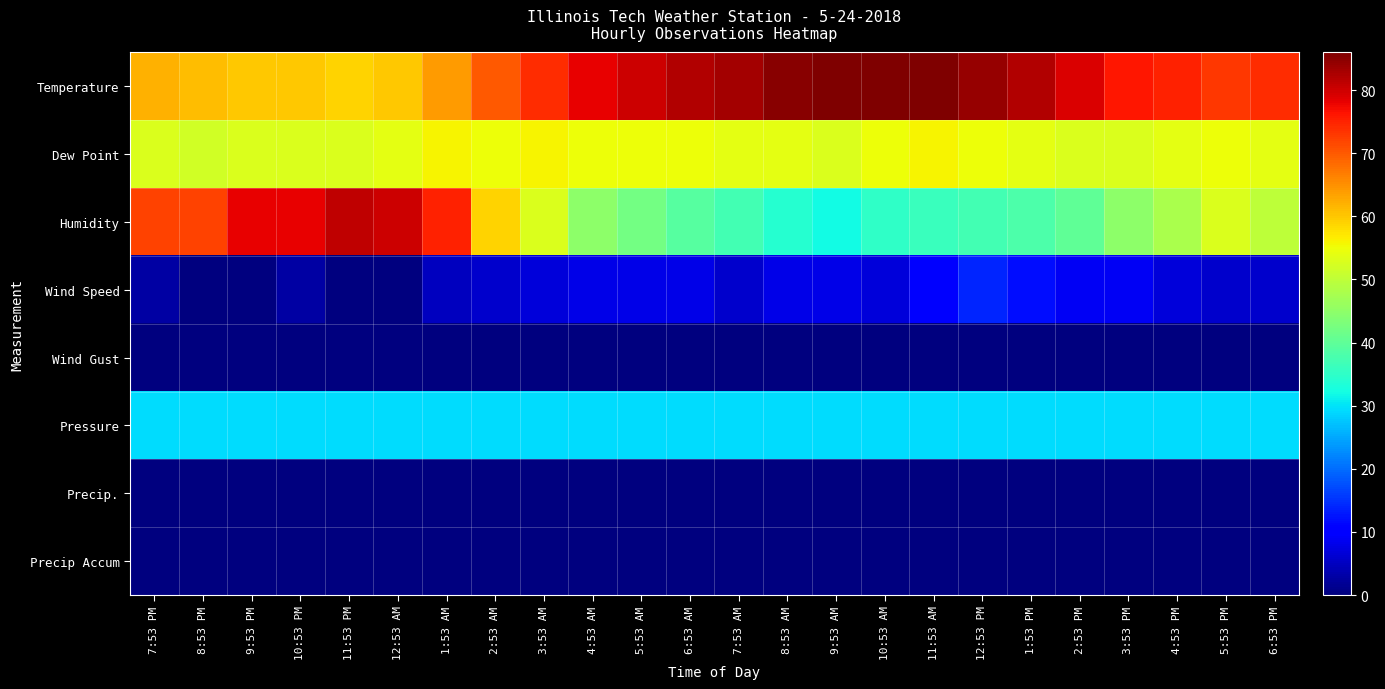

What is the total value across all series at 8:53 PM?

214.5